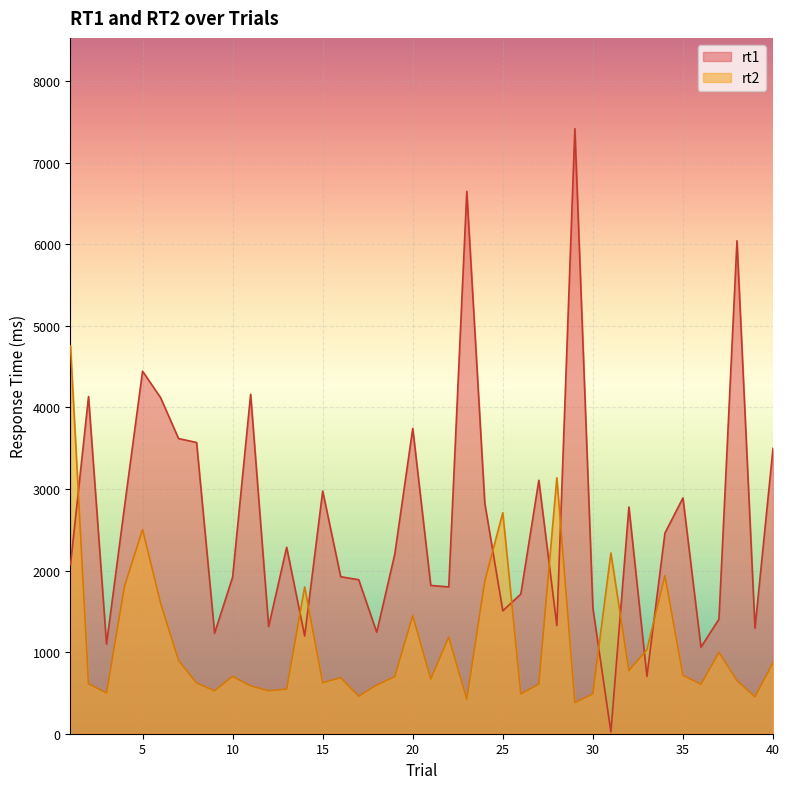

Rank the series by their average value, from highest to lowest.

rt1, rt2